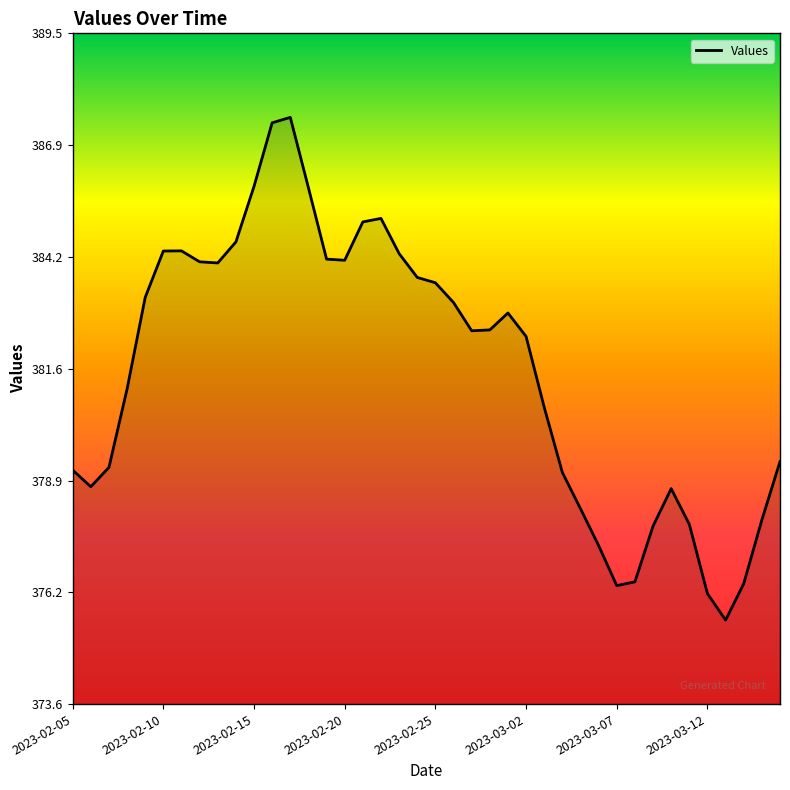

What is the greatest value displayed?

387.5